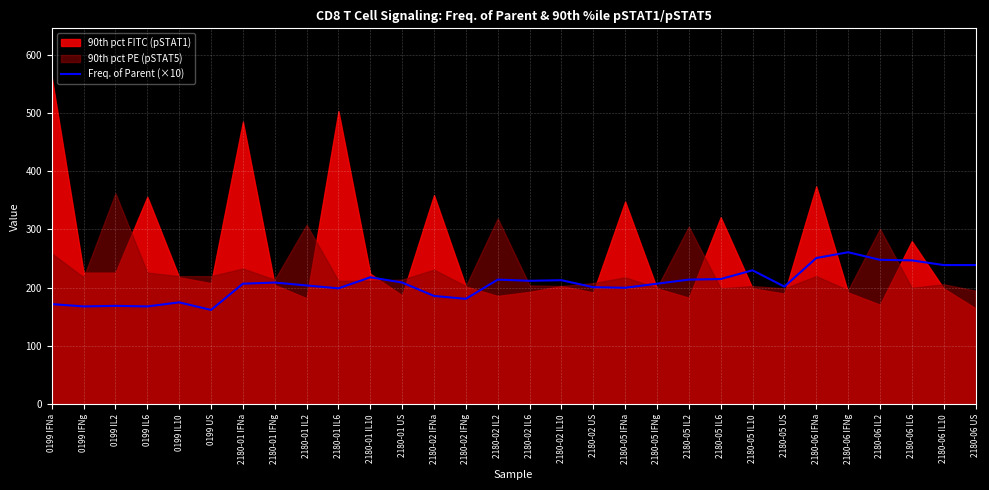

What is the label of the 10th point from the left?

2180-01 IL6